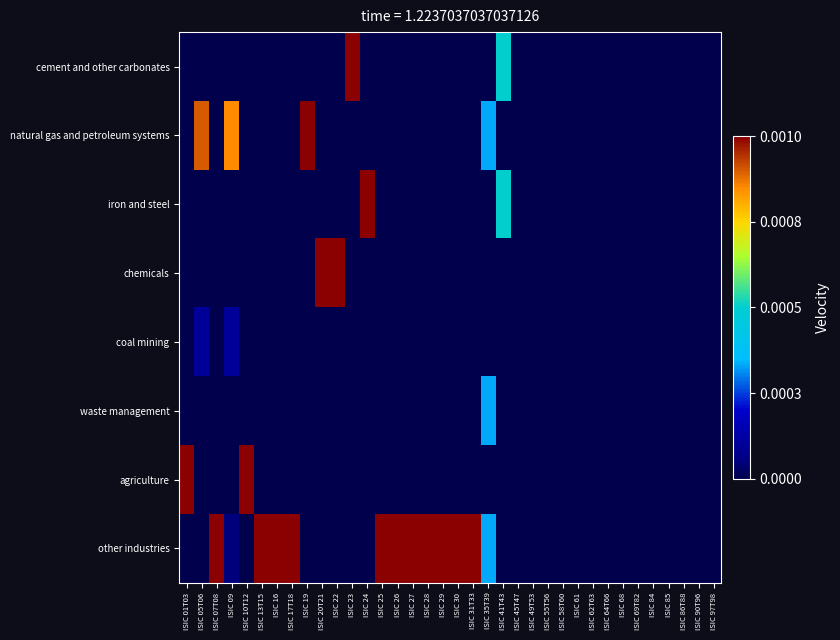

Which has a higher value, ISIC 23 or ISIC 27?

ISIC 23